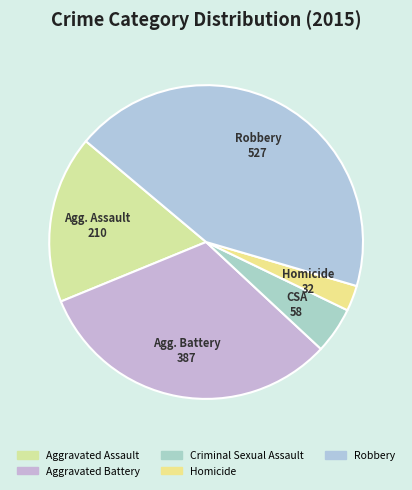

Which slice is the smallest?

Homicide